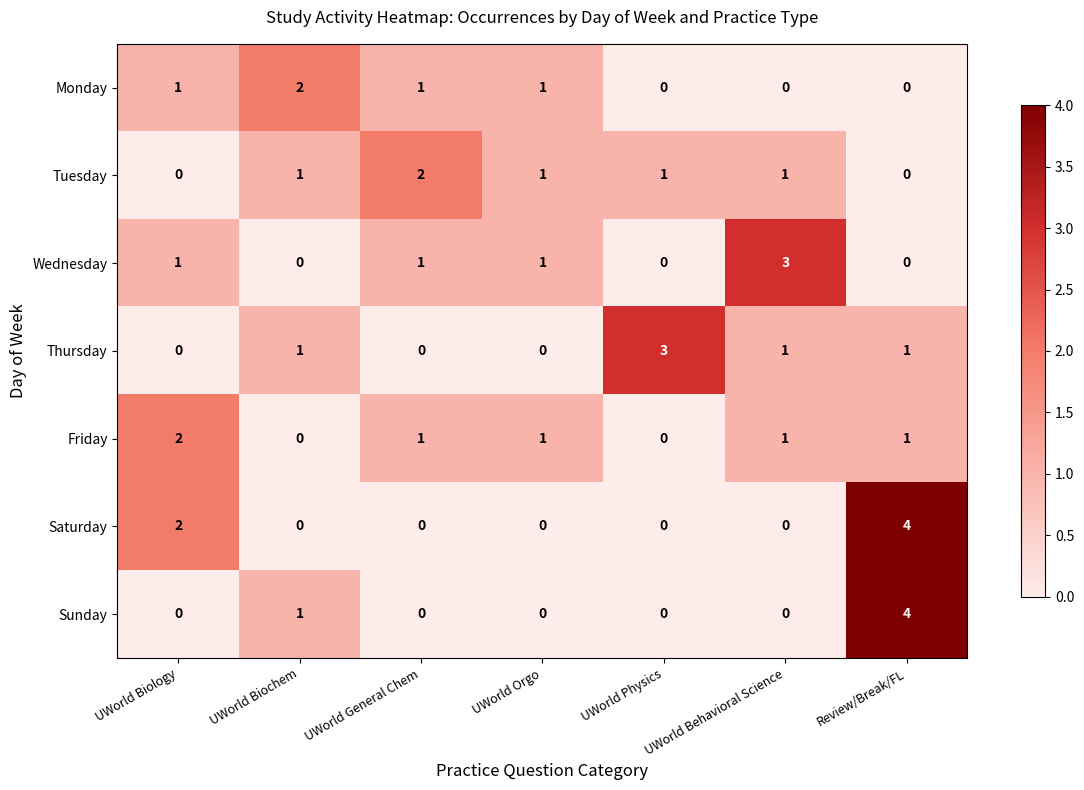

What is the maximum value shown in the chart?

4